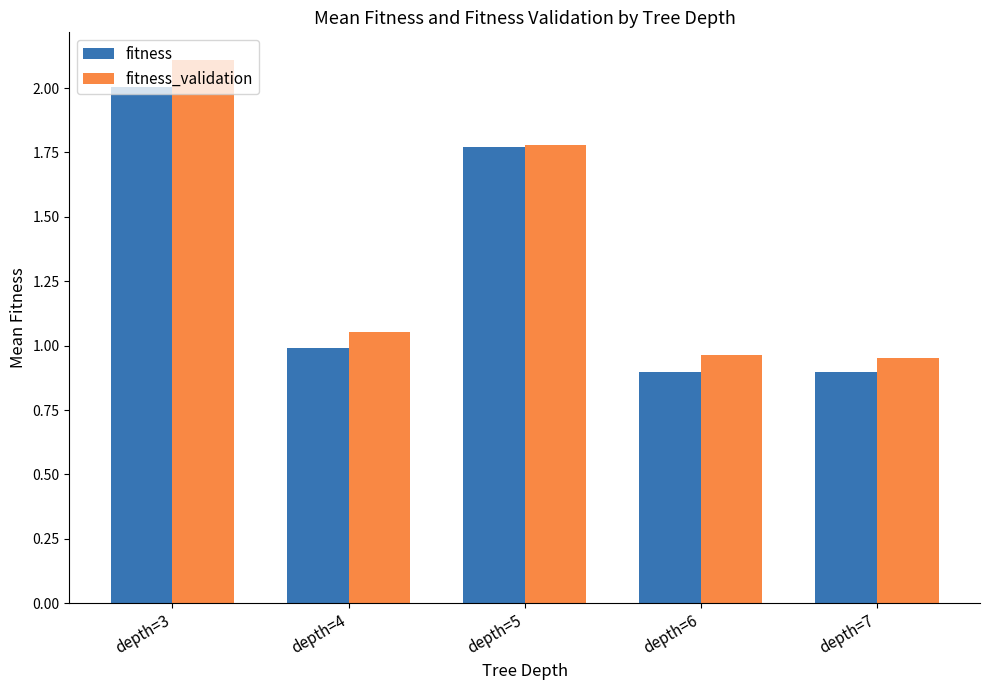

At depth=3, list the series in order from smallest to largest.

fitness, fitness_validation